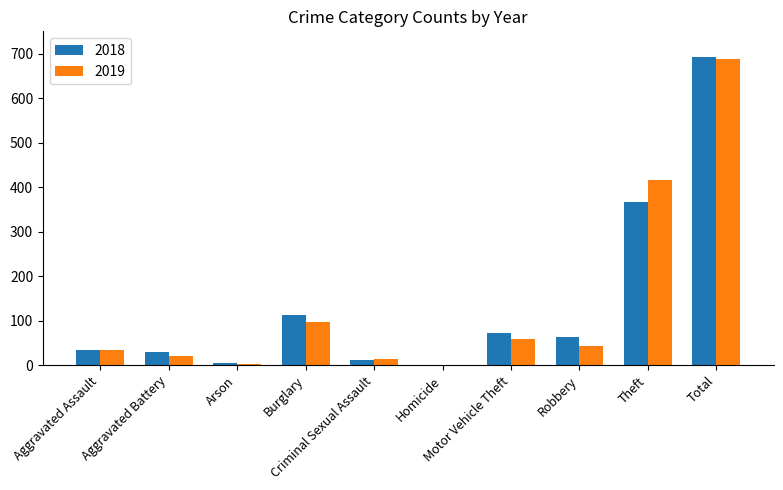

How many groups of bars are there?

10